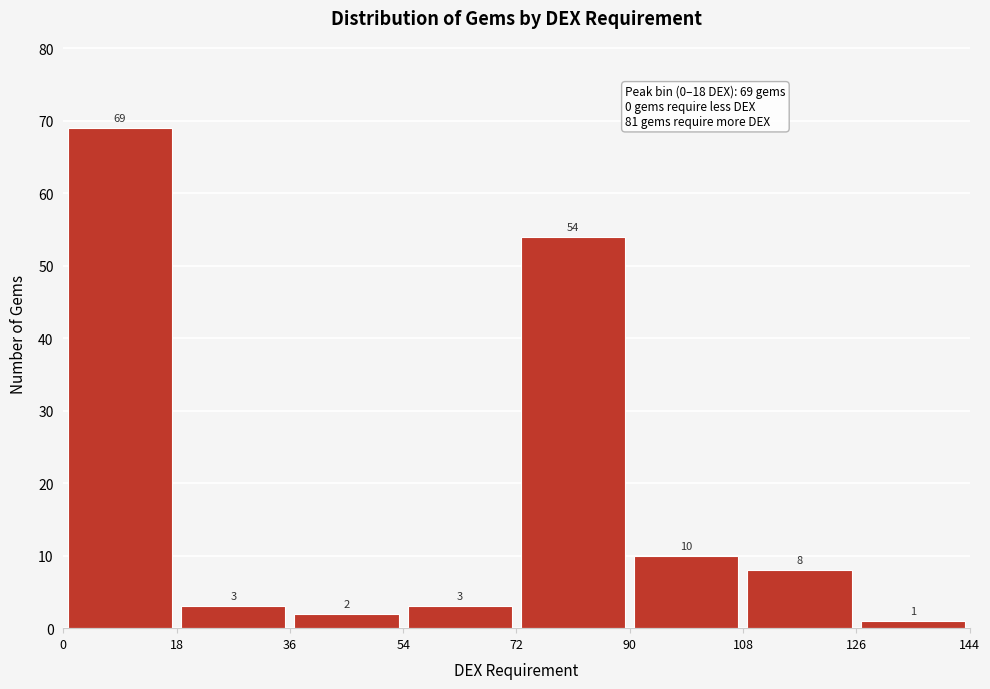

What is the height of the bar covering 126 to 144 on the x-axis?

1